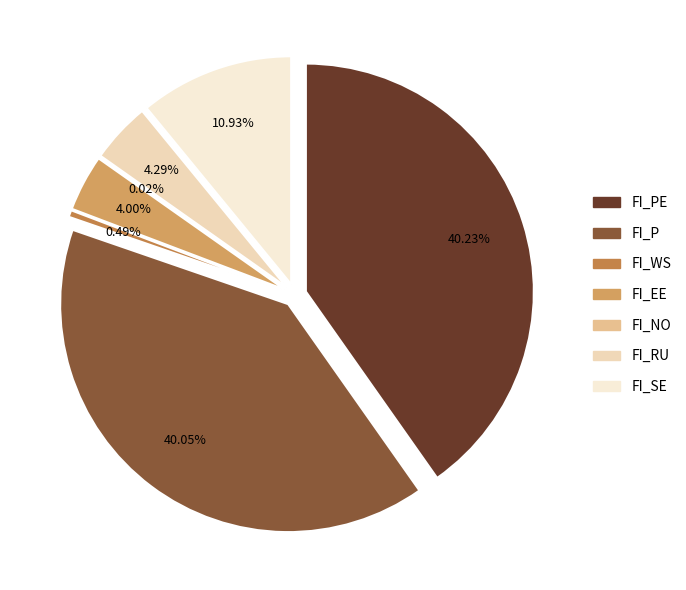

True or false: FI_RU accounts for 4% of the total.

True